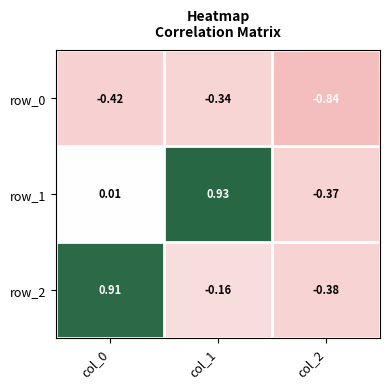

Is the value of row_0 at col_2 greater than the value of row_2 at col_2?

No